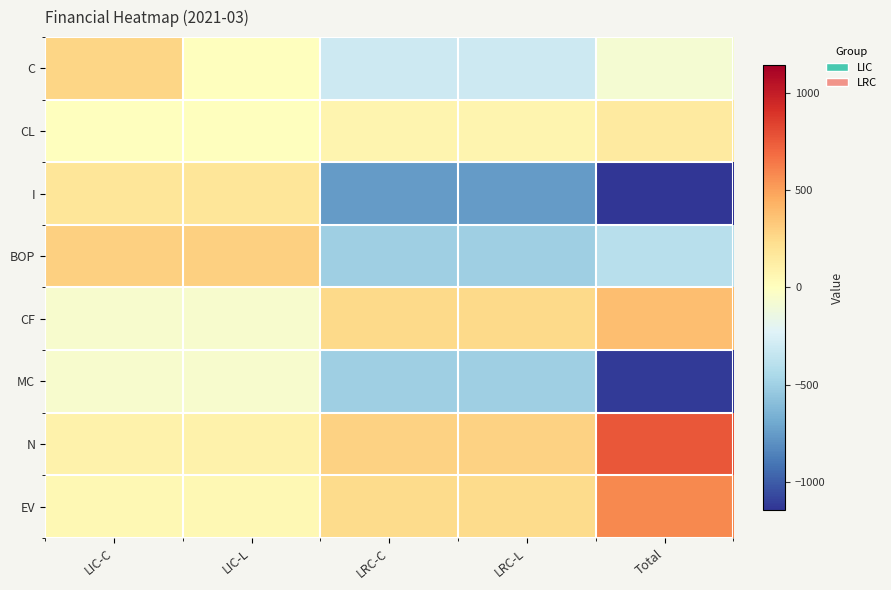

Reading left to right, what are all the values shown in this chart?

C: LIC-C=269.4	LIC-L=0.0	LRC-C=-308.8	LRC-L=-308.9	Total=-78.5
CL: LIC-C=0.0	LIC-L=0.0	LRC-C=75.0	LRC-L=75.0	Total=150.0
I: LIC-C=179.5	LIC-L=179.8	LRC-C=-749.3	LRC-L=-749.8	Total=-1139.8
BOP: LIC-C=299.7	LIC-L=299.7	LRC-C=-499.8	LRC-L=-499.8	Total=-400.2
CF: LIC-C=-60.1	LIC-L=-60.1	LRC-C=249.8	LRC-L=249.8	Total=379.5
MC: LIC-C=-59.9	LIC-L=-59.9	LRC-C=-499.5	LRC-L=-499.5	Total=-1118.9
N: LIC-C=89.5	LIC-L=89.7	LRC-C=289.8	LRC-L=290.2	Total=759.2
EV: LIC-C=44.9	LIC-L=45.0	LRC-C=245.5	LRC-L=245.8	Total=581.2